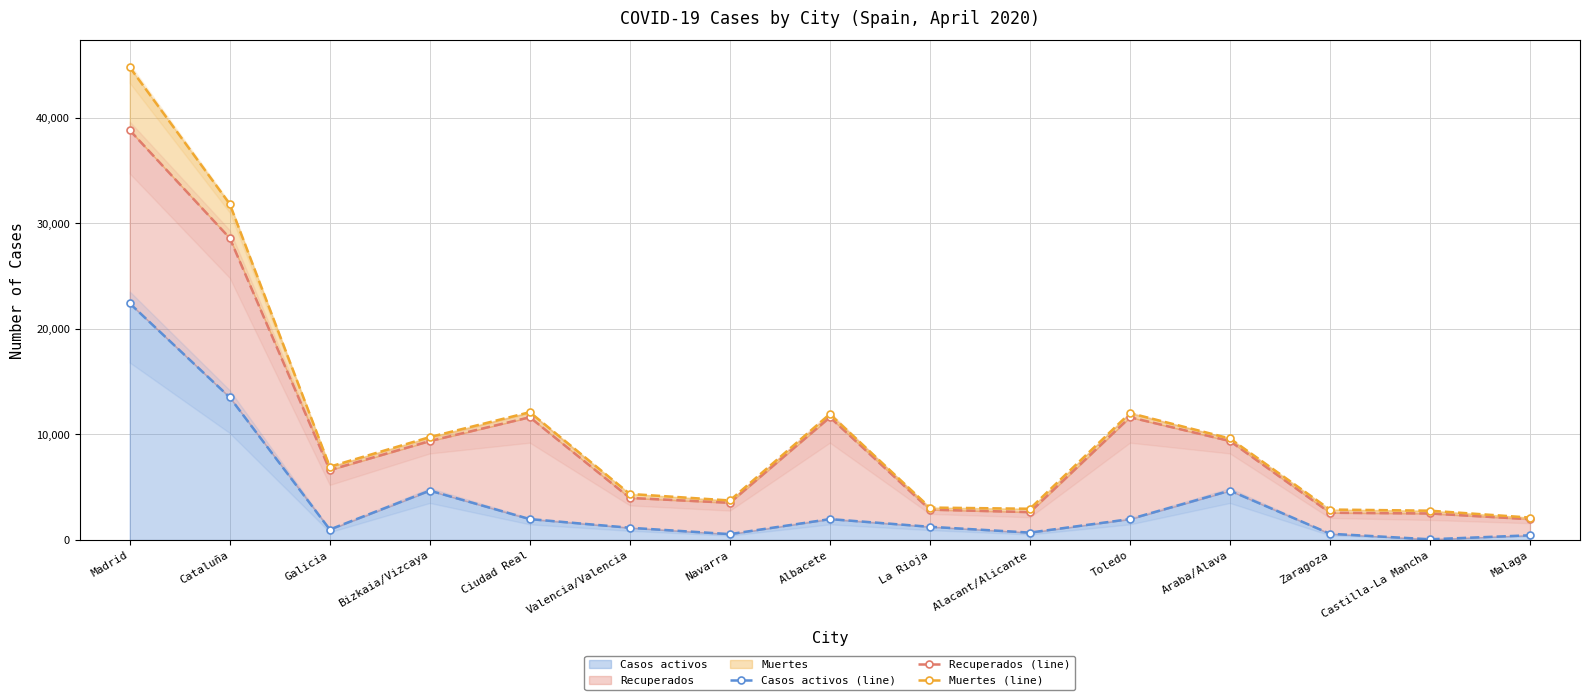

In Recuperados (line), how many points are higher than both neighbors (excluding endpoints)?

3